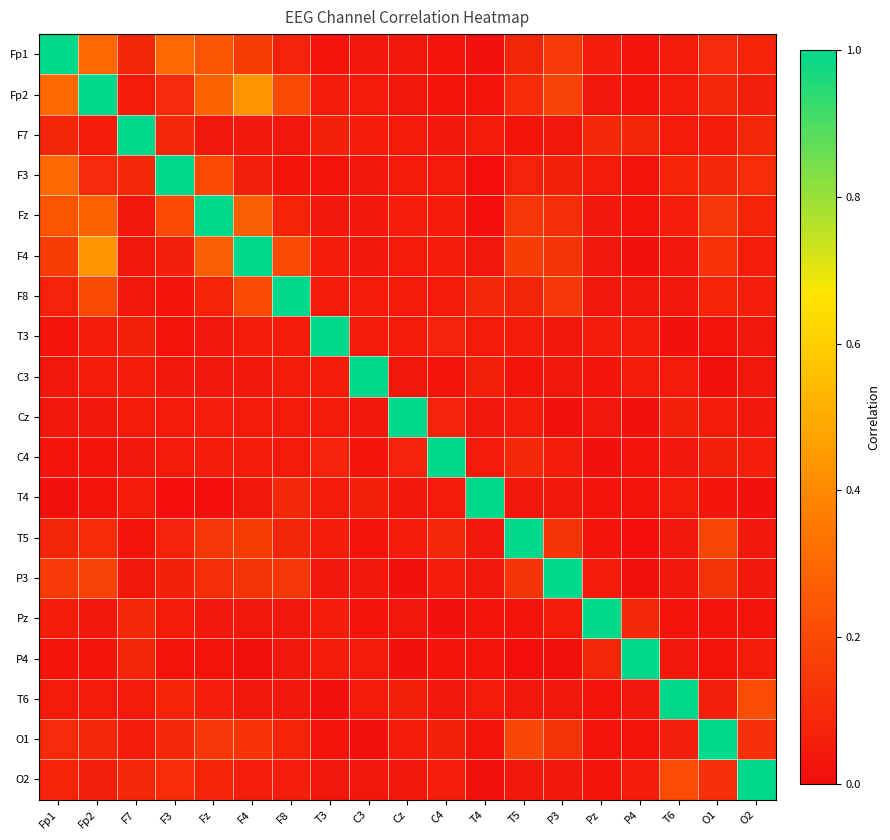

What is the spread (max minus min) of values at Fp1?

1.0